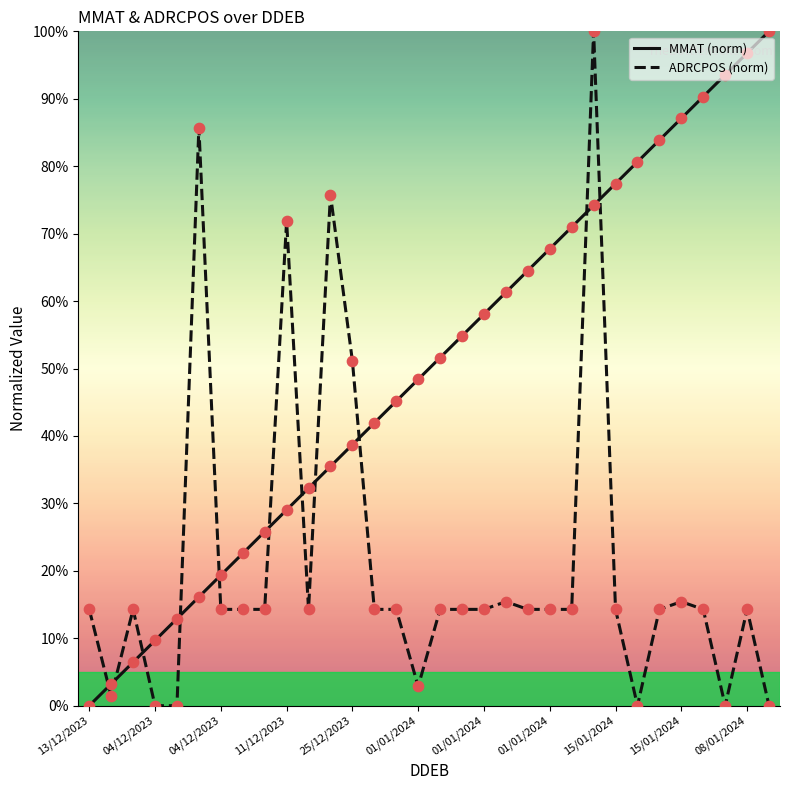

What is the greatest value displayed?

100.0